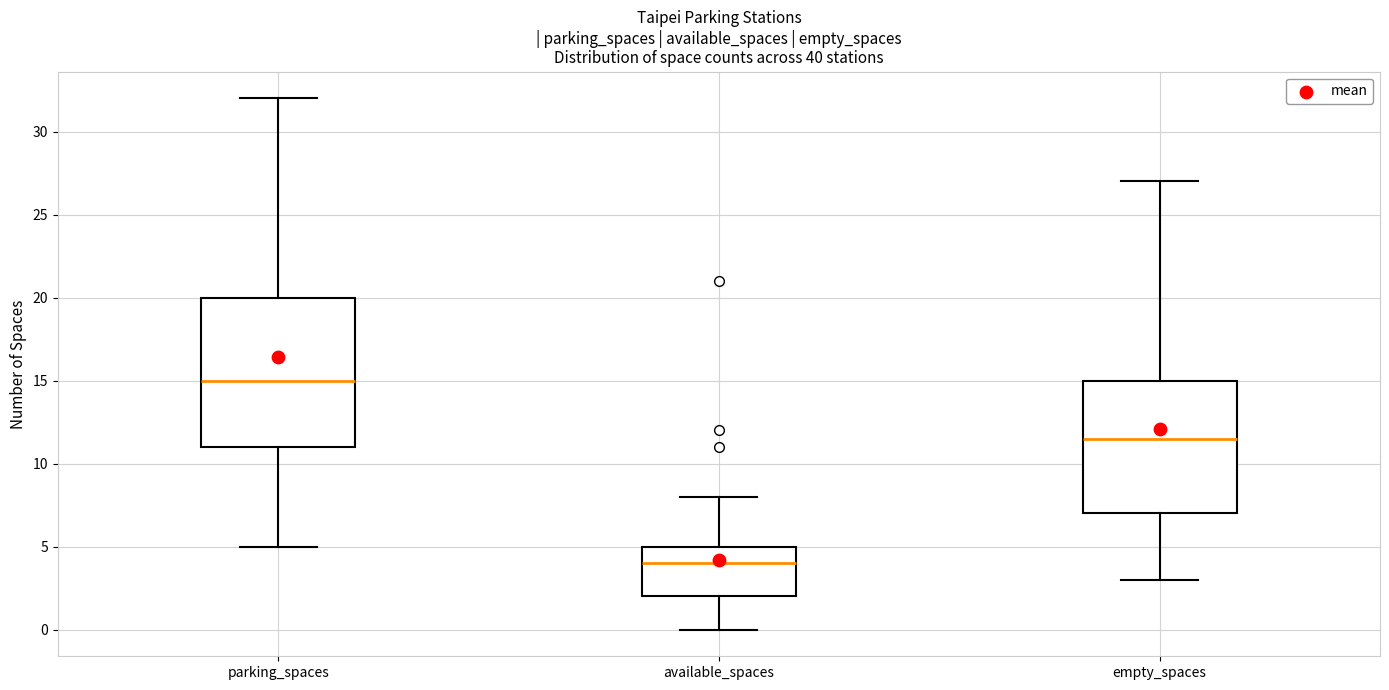

Which box has the highest median line?

parking_spaces